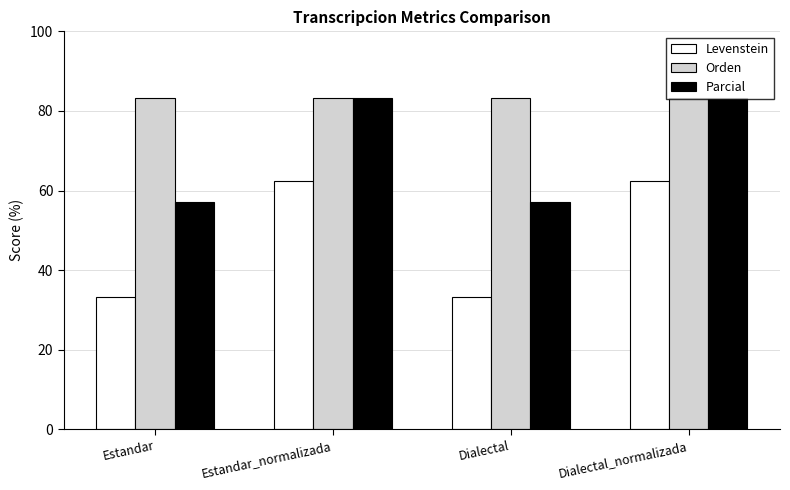

Which series has the largest total across all categories?

Orden